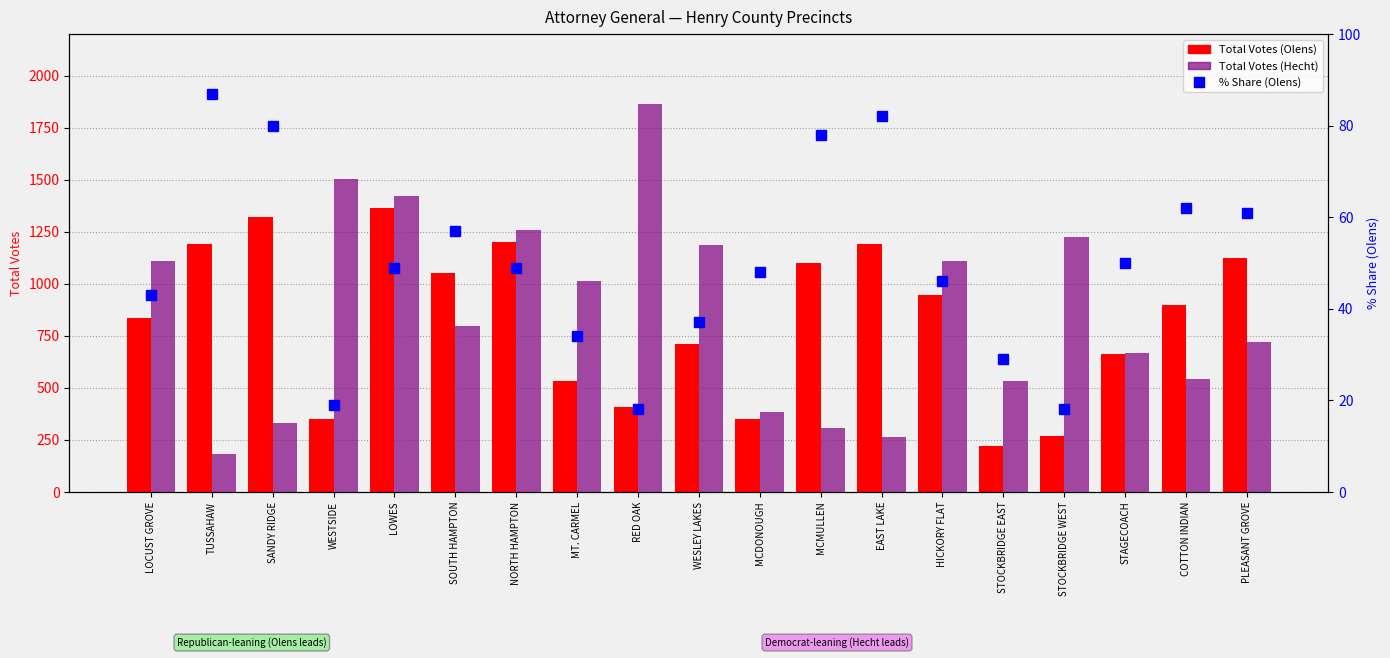

Is it true that Total Votes (Olens) equals 1189 at TUSSAHAW?

True